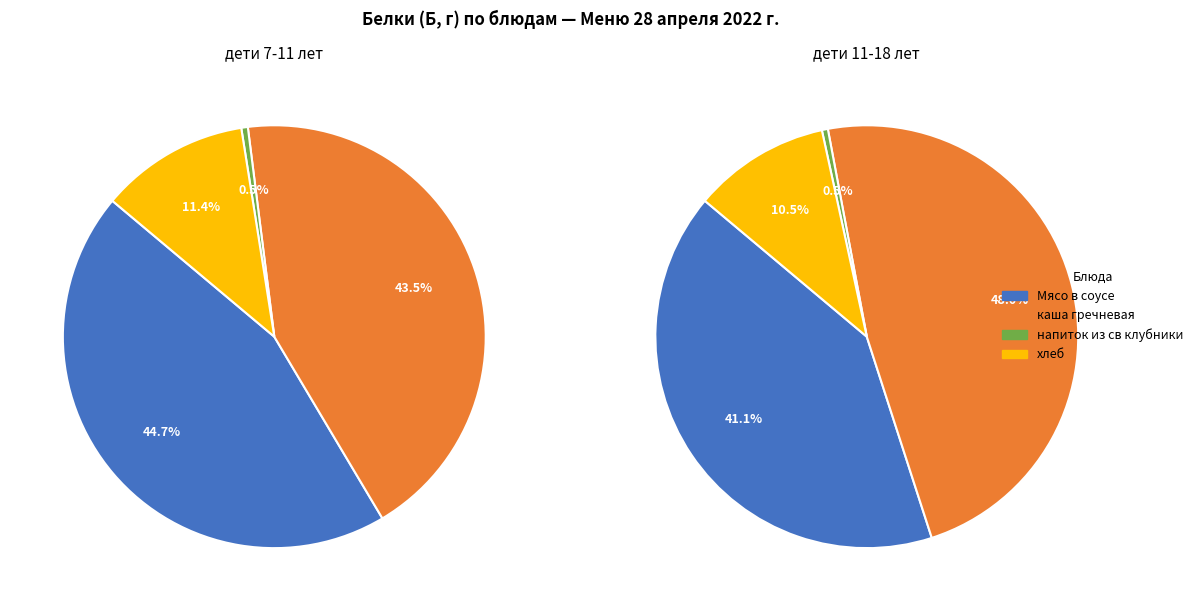

Combined, what portion of the pie is Мясо в соусе and напиток из св клубники?

45.2%